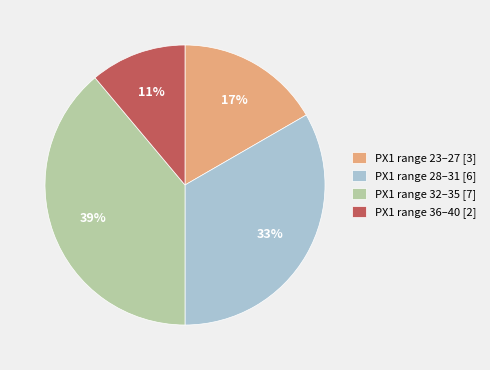

To the nearest percent, what portion does PX1 range 28–31 [6] represent?

33%